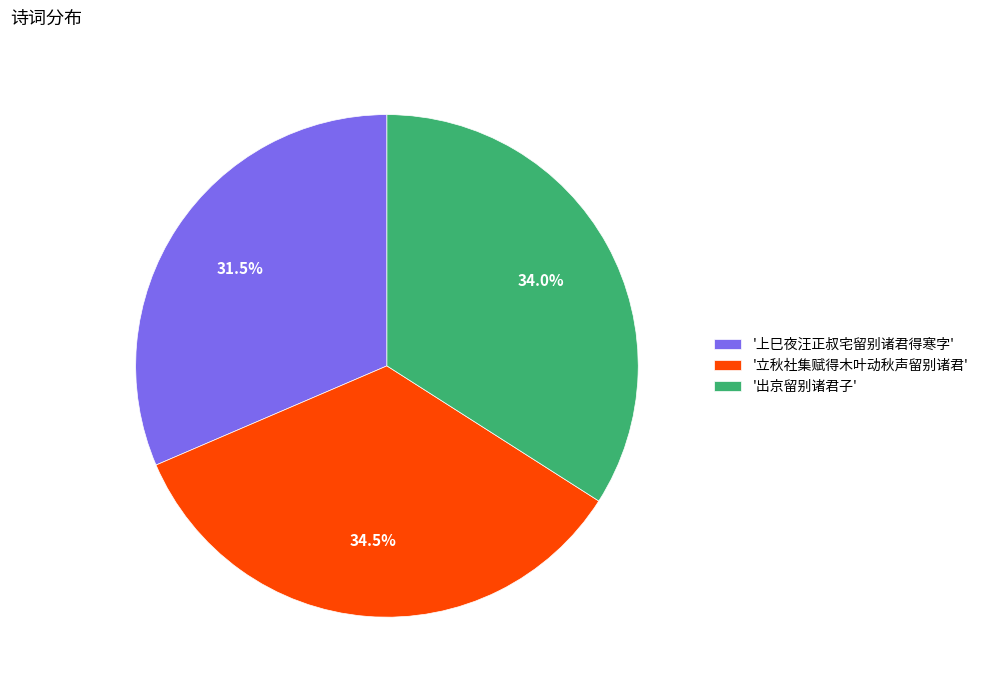

Which category has the smallest portion of the pie?

'上巳夜汪正叔宅留别诸君得寒字'